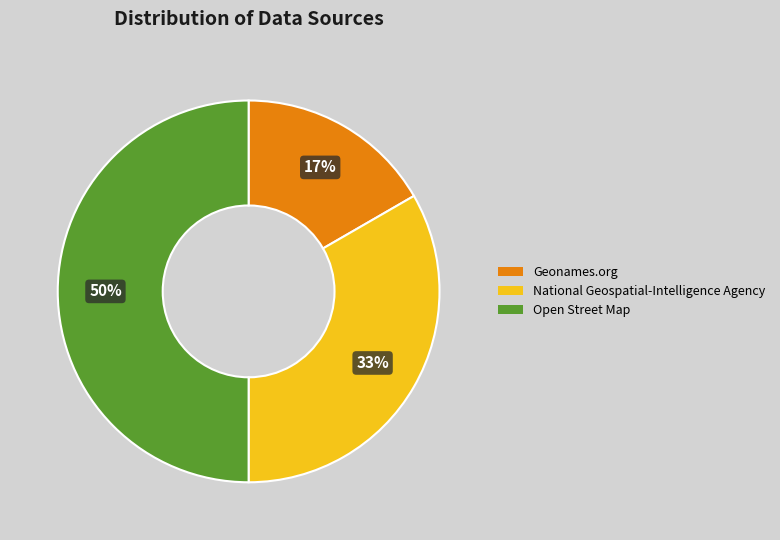

Is it true that Geonames.org is 28% of the pie?

False